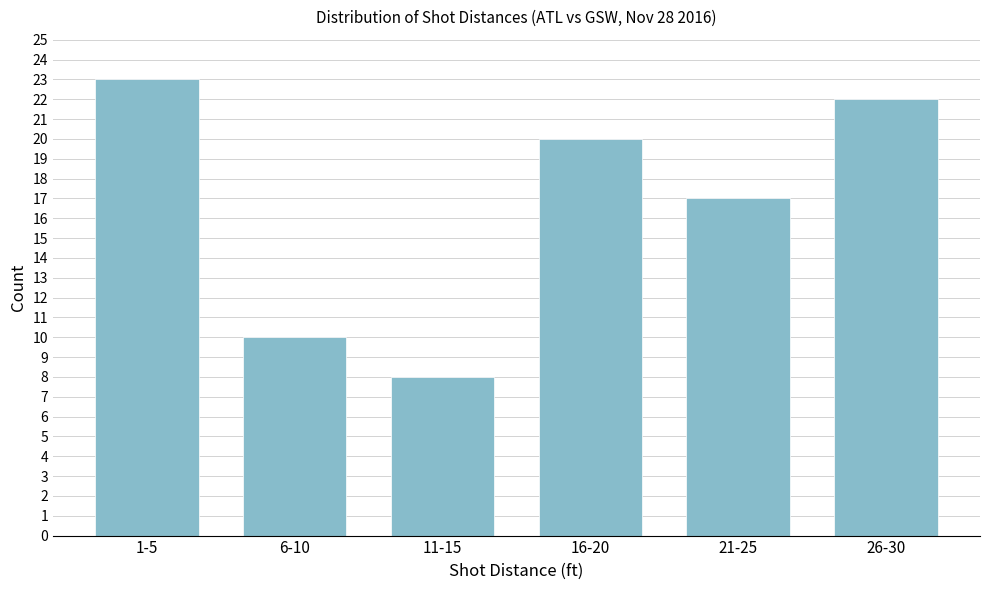

Reading left to right, list all the values displayed in this chart.

1-5=23	6-10=10	11-15=8	16-20=20	21-25=17	26-30=22